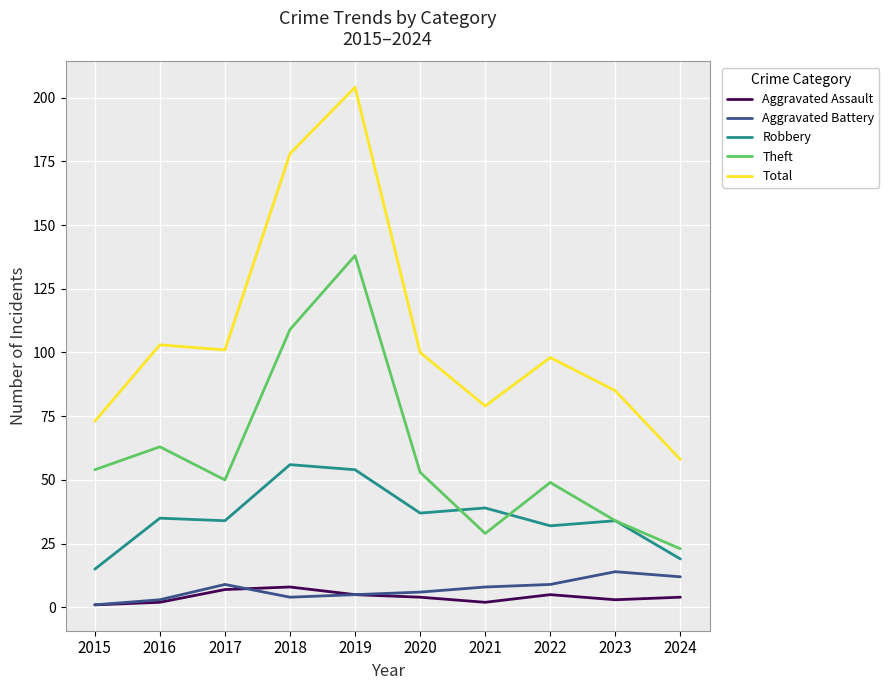

The Theft series shows 20 at 2015. True or false?

False